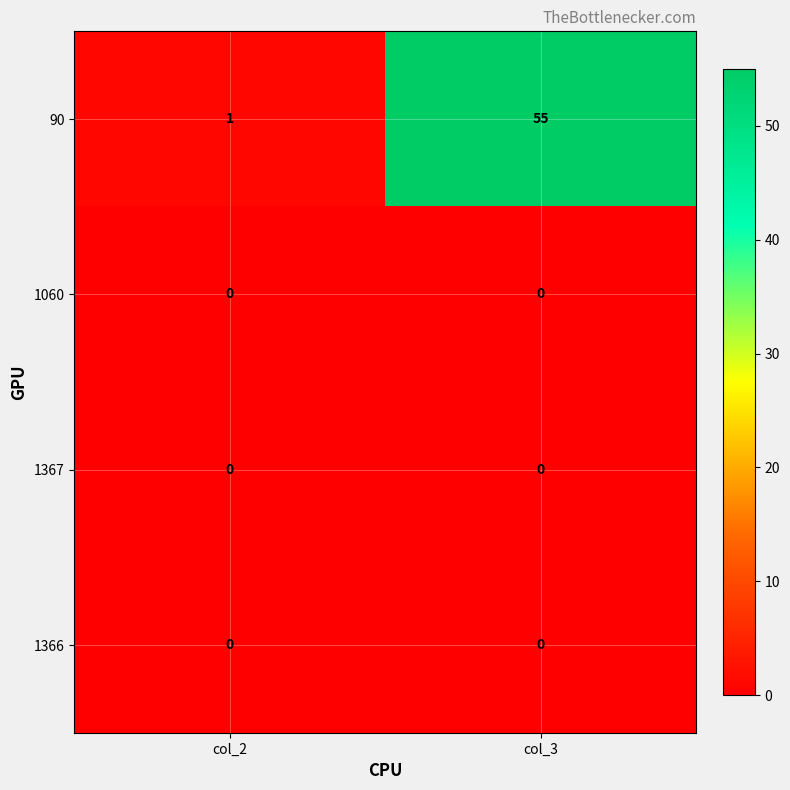

What is the greatest value displayed?

55